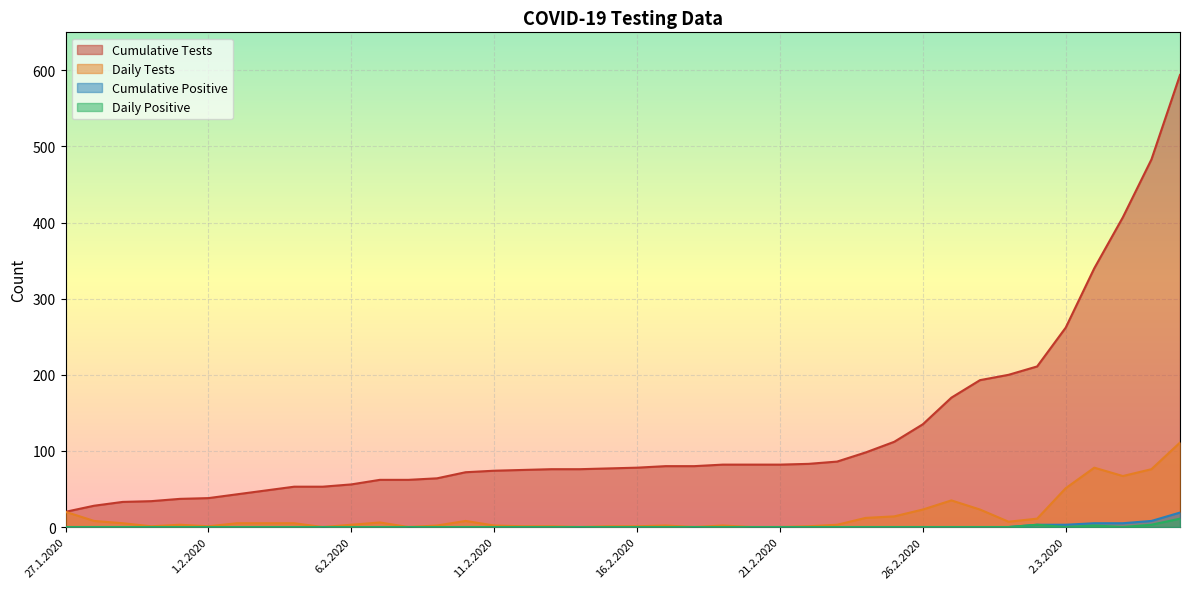

True or false: daily_tests and daily_positive intersect in this chart.

False